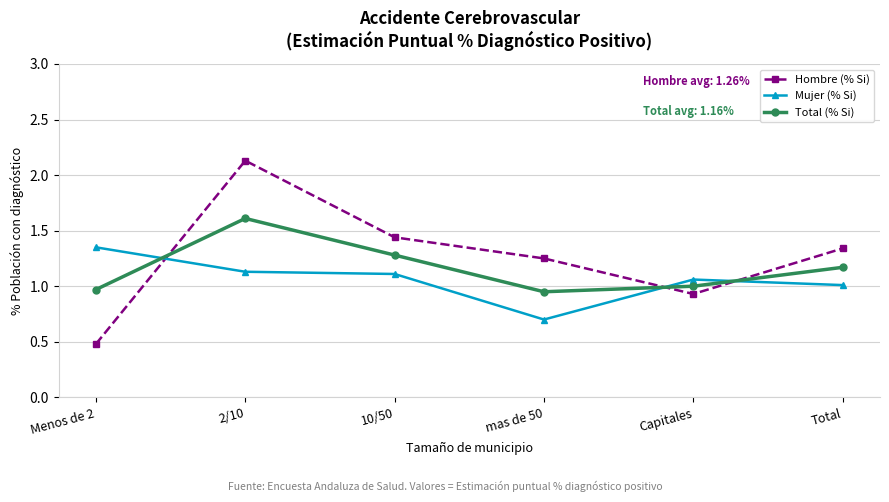

How many intersections are there between Mujer (% Si) and Hombre (% Si)?

3